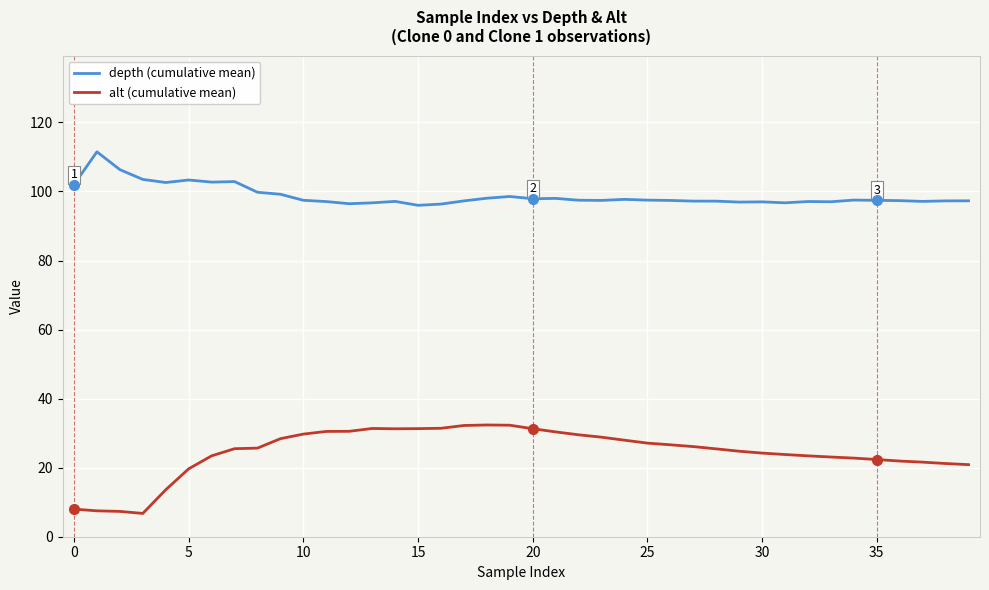

Which series has the widest spread of values?

alt (cumulative mean)